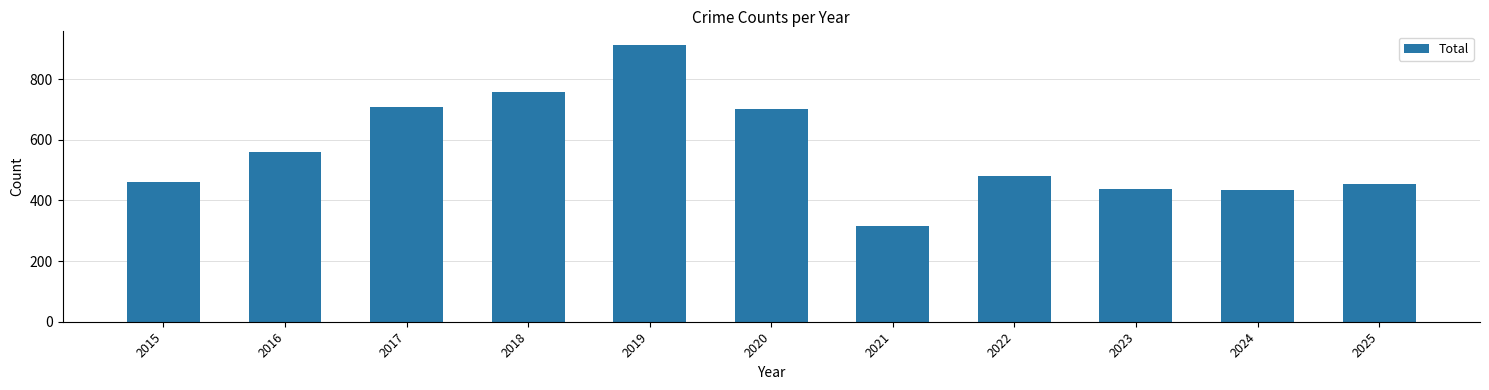

The chart shows a value of 716 at 2025. True or false?

False